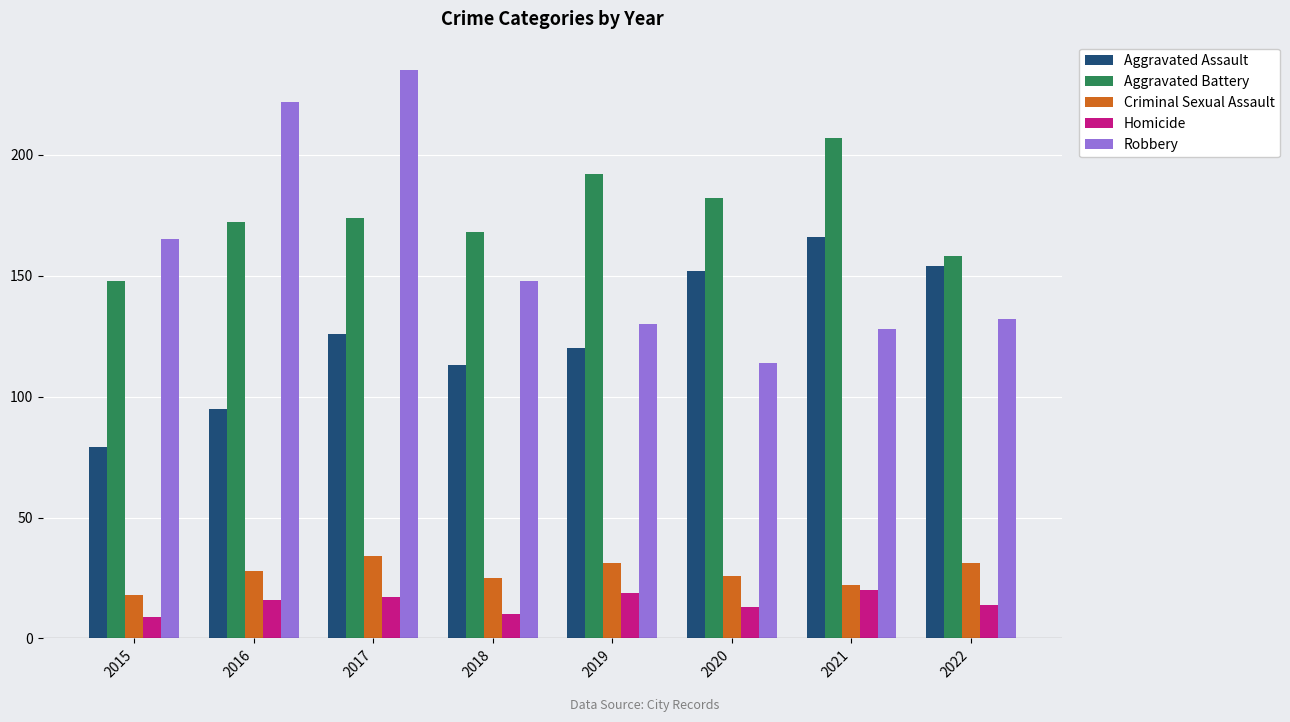

Is the value of Robbery at 2021 greater than the value of Aggravated Battery at 2016?

No